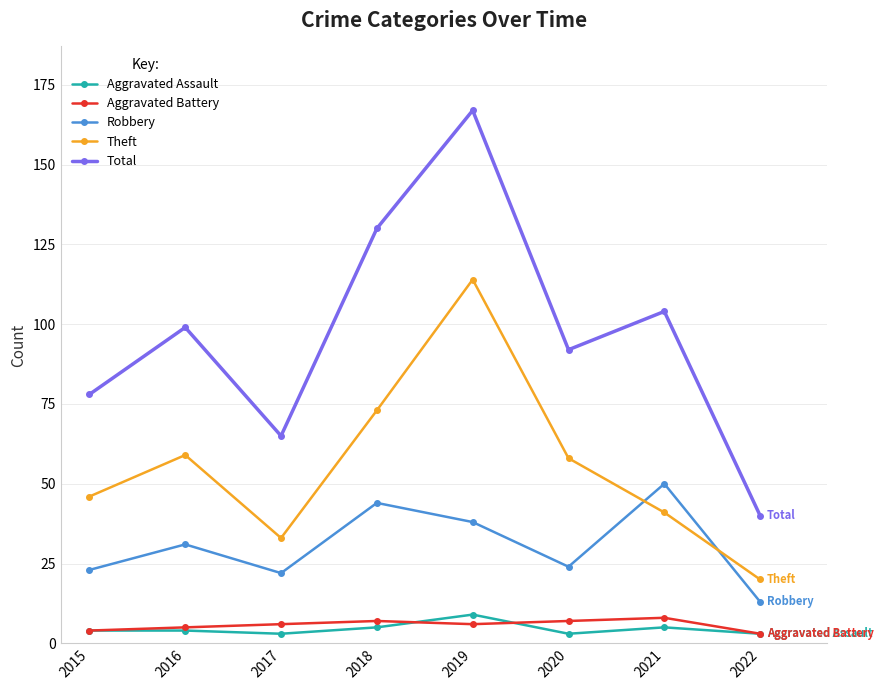

The Theft series shows 41 at 2021. True or false?

True